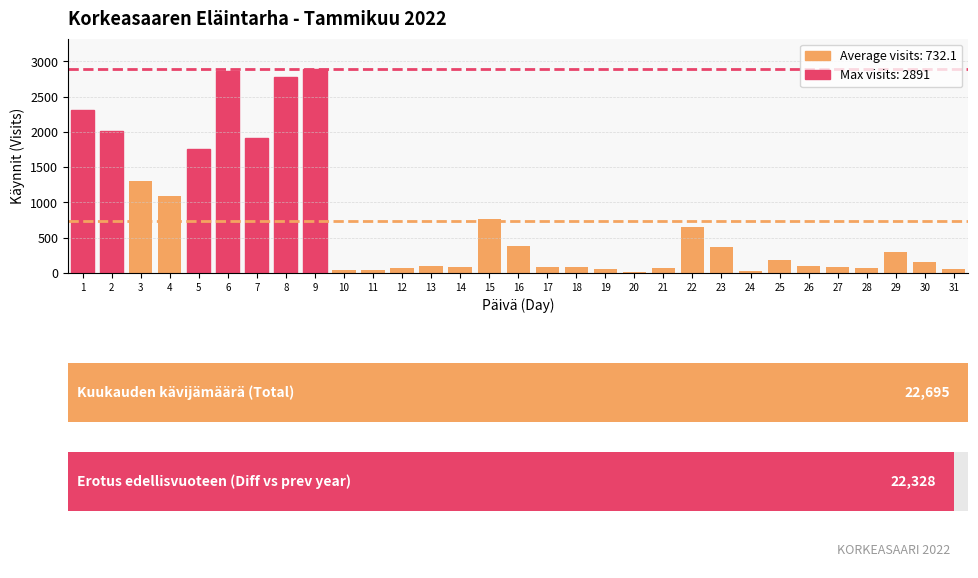

Are the bars grouped side by side (vs. stacked)?

No